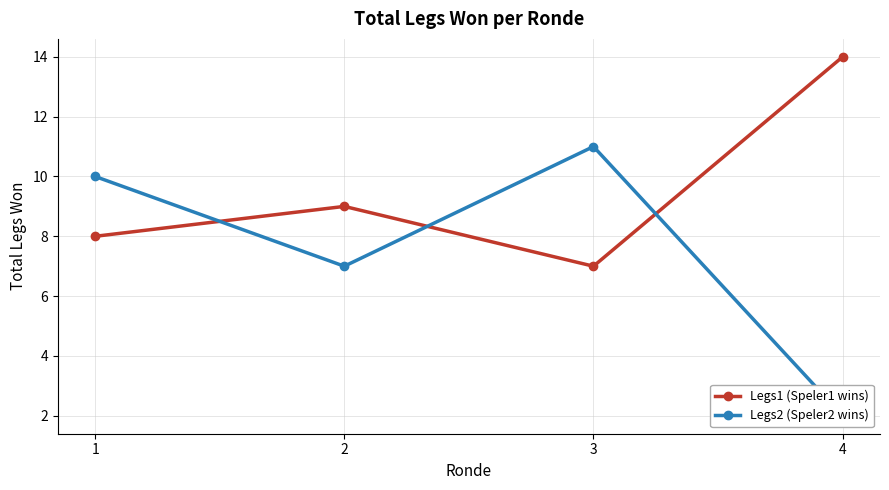

Is it true that Legs2 (Speler2 wins) equals 15 at 1?

False